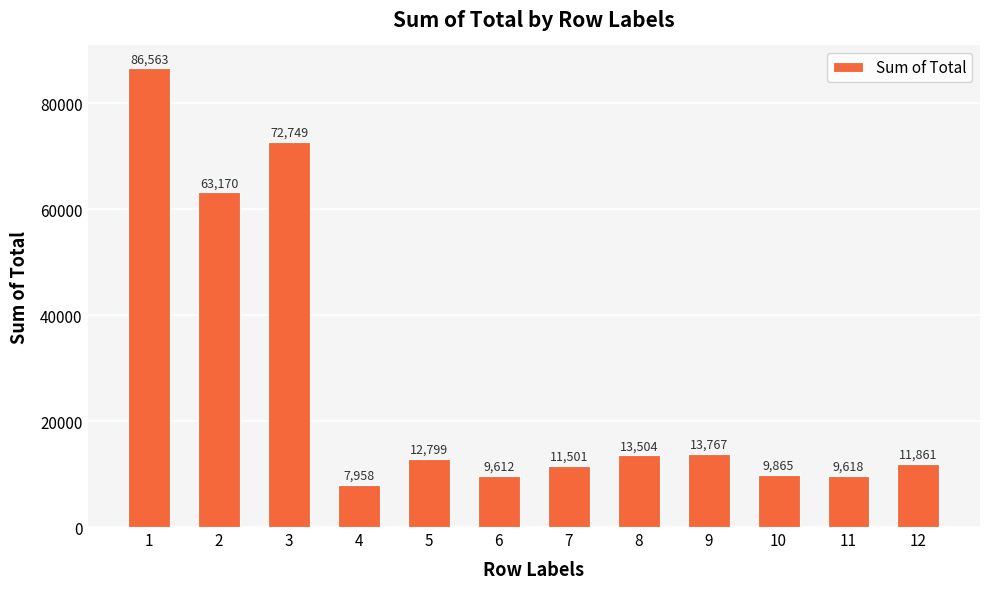

What is the average value?

26913.9